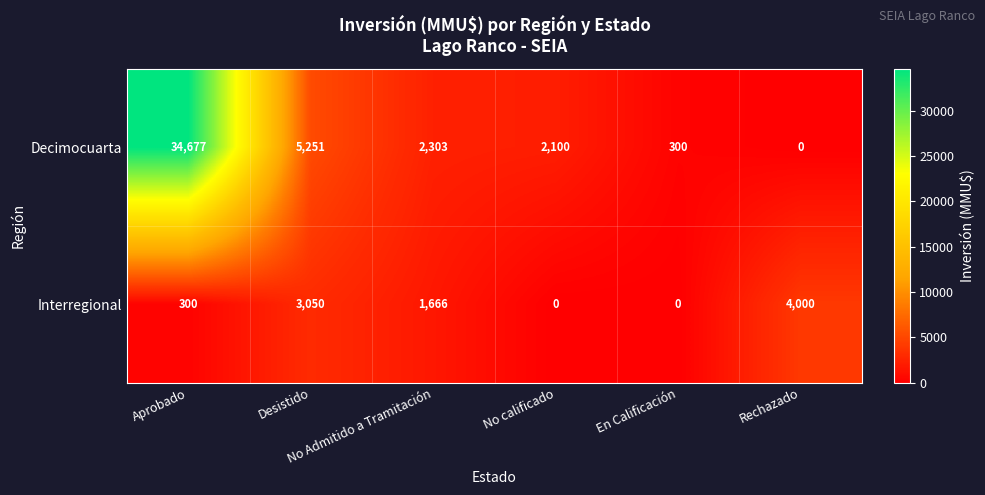

At which category is the sum across all series the highest?

Aprobado